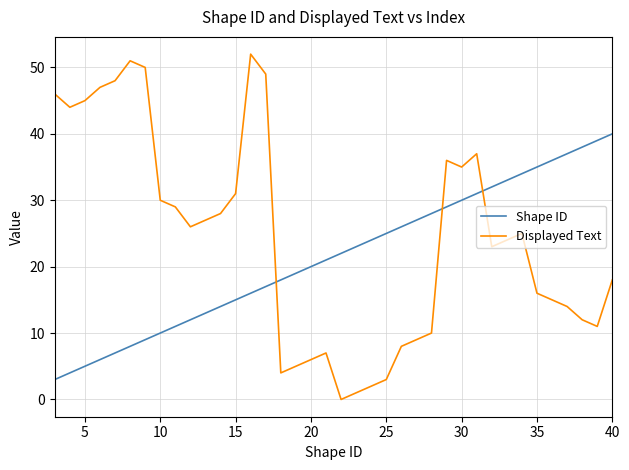

What is the difference between the maximum and minimum values in the Shape ID series?

37